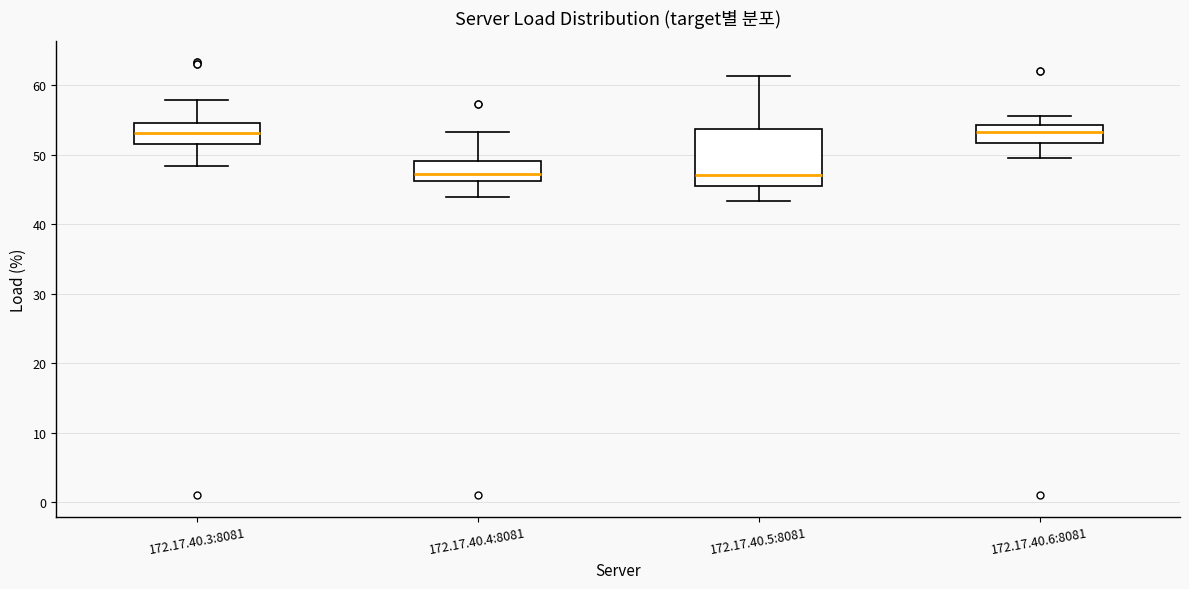

Reading left to right, transcribe this box plot: for each box, give where its median line is, the range the box spans, and where its two whiskers end, as read against the y-axis. The values are not printed on the chart, so give them approximately, as read against the axis.

172.17.40.3:8081: median 53, box 51 to 54, whiskers 48 to 58
172.17.40.4:8081: median 47, box 46 to 49, whiskers 44 to 53
172.17.40.5:8081: median 47, box 45 to 54, whiskers 43 to 61
172.17.40.6:8081: median 53, box 52 to 54, whiskers 49 to 56